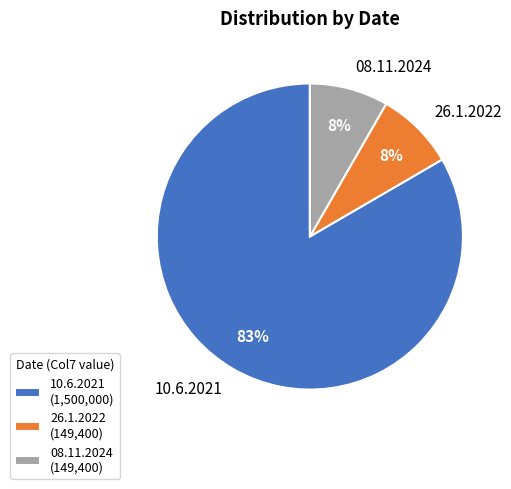

How many slices are in this pie chart?

3